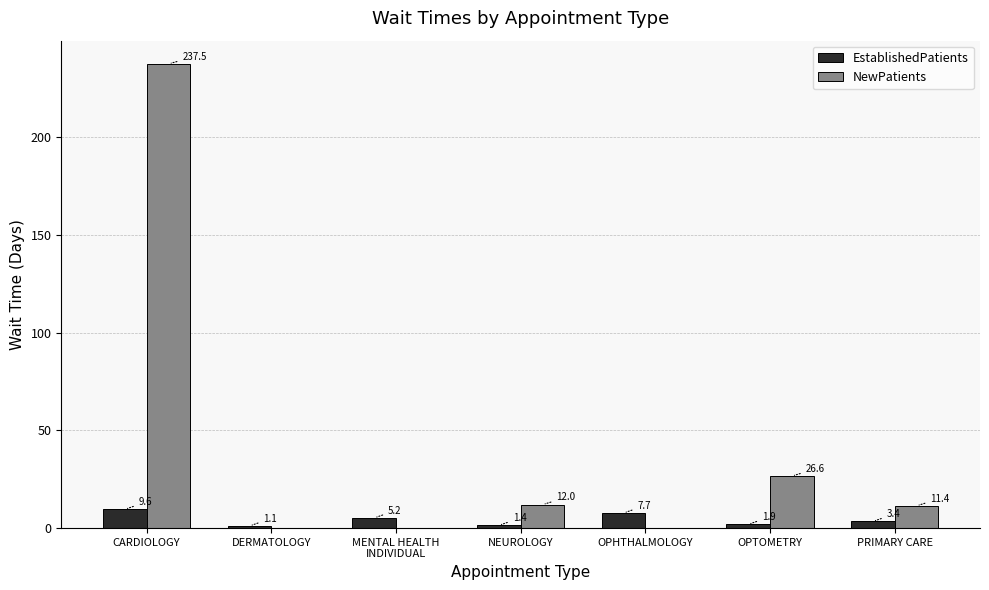

The value of EstablishedPatients at PRIMARY CARE is 3.4. True or false?

True